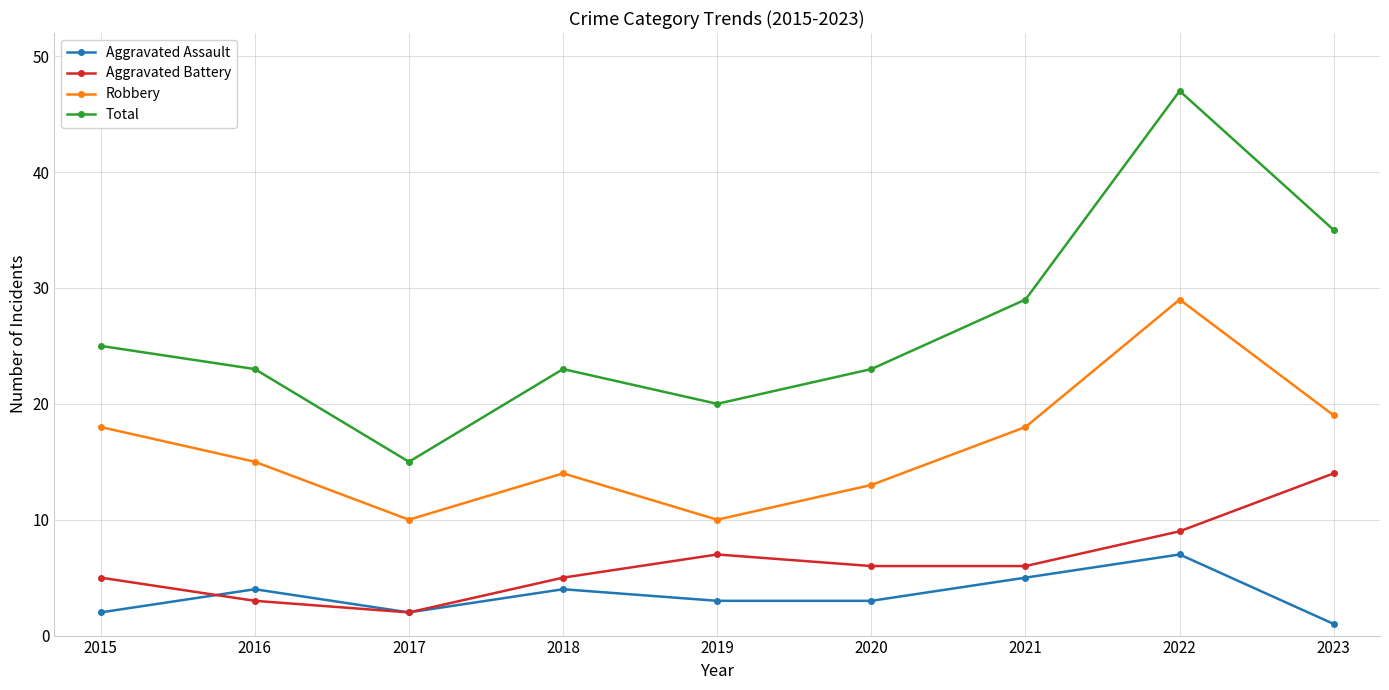

What is the value of the Aggravated Assault point at the 3rd from the left?

2